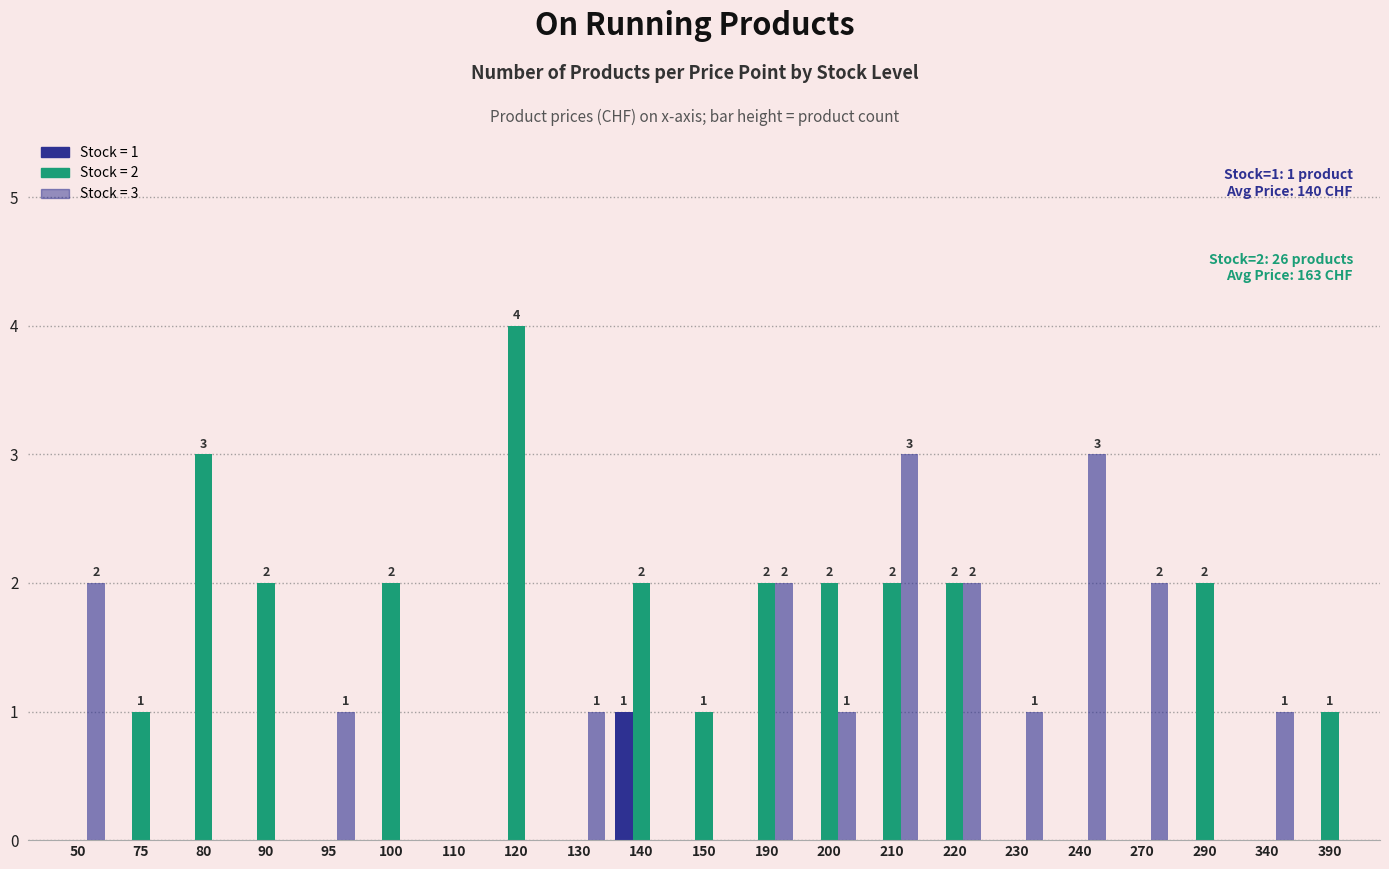

Count the number of categories in the chart.

21